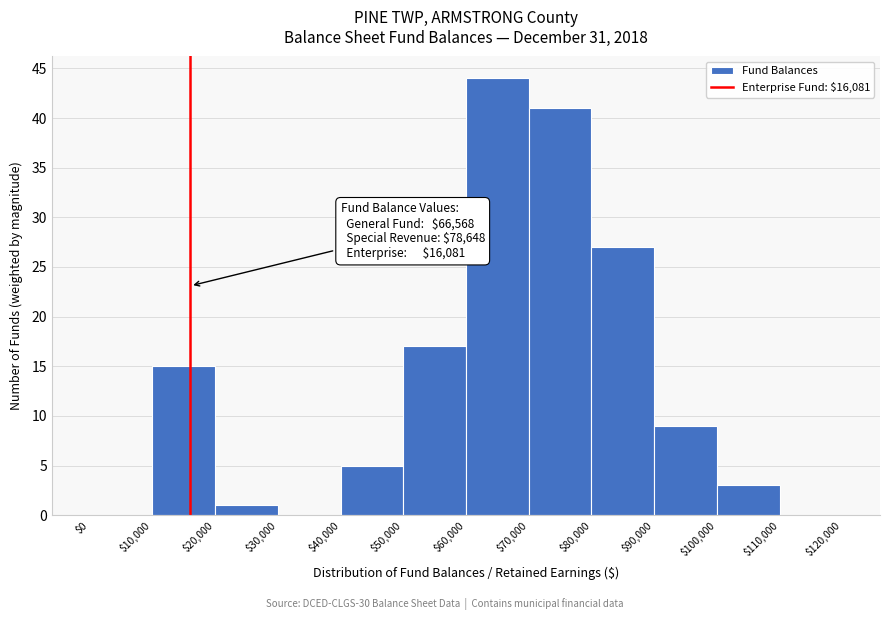

Over which range of the x-axis is the bar tallest?

$60,000 to $70,000